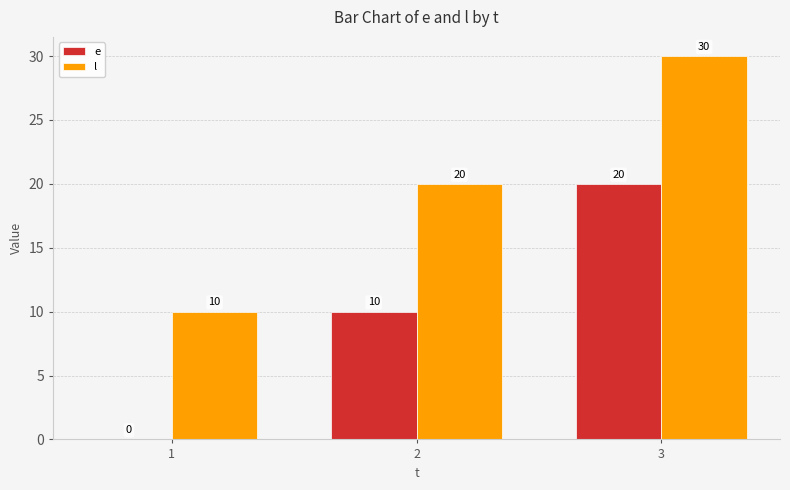

Which category has the highest value in the e series?

3